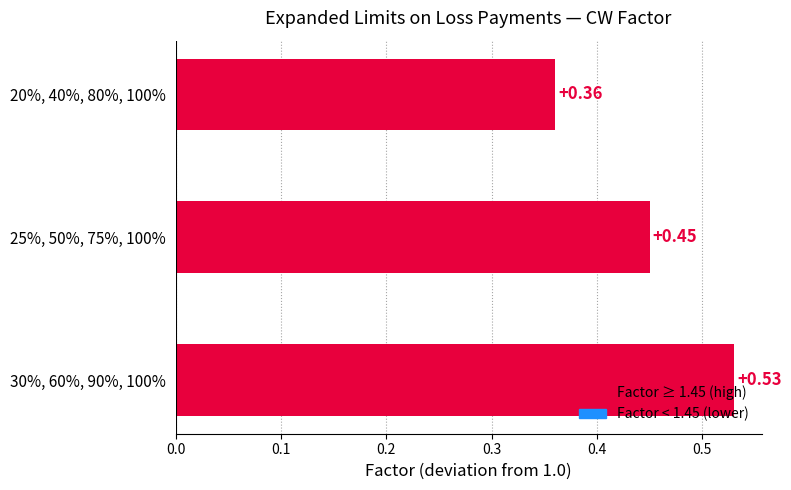

What is the difference between the maximum and minimum values?

0.2